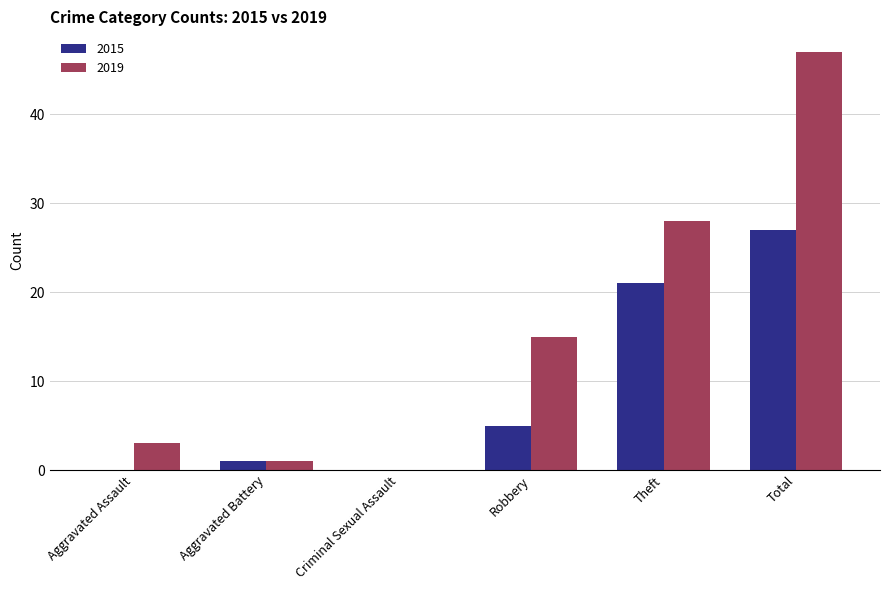

At which category is the sum across all series the highest?

Total